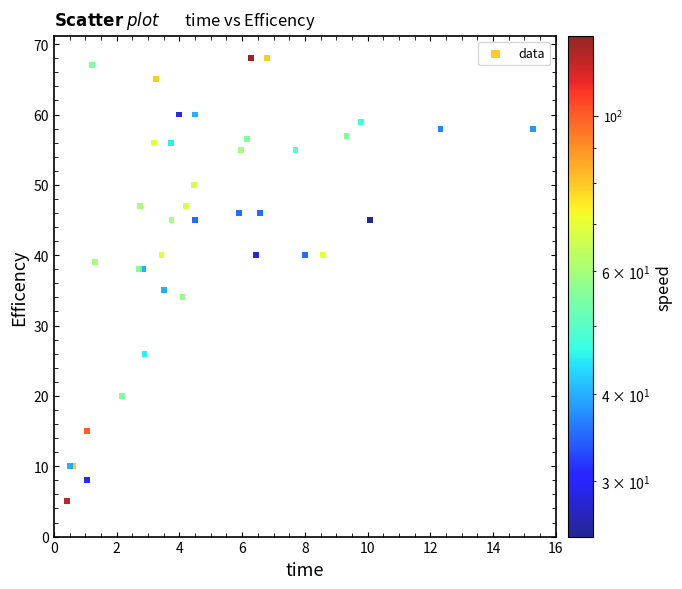

What Y value in the scatter plot is closest to 36?

35.0